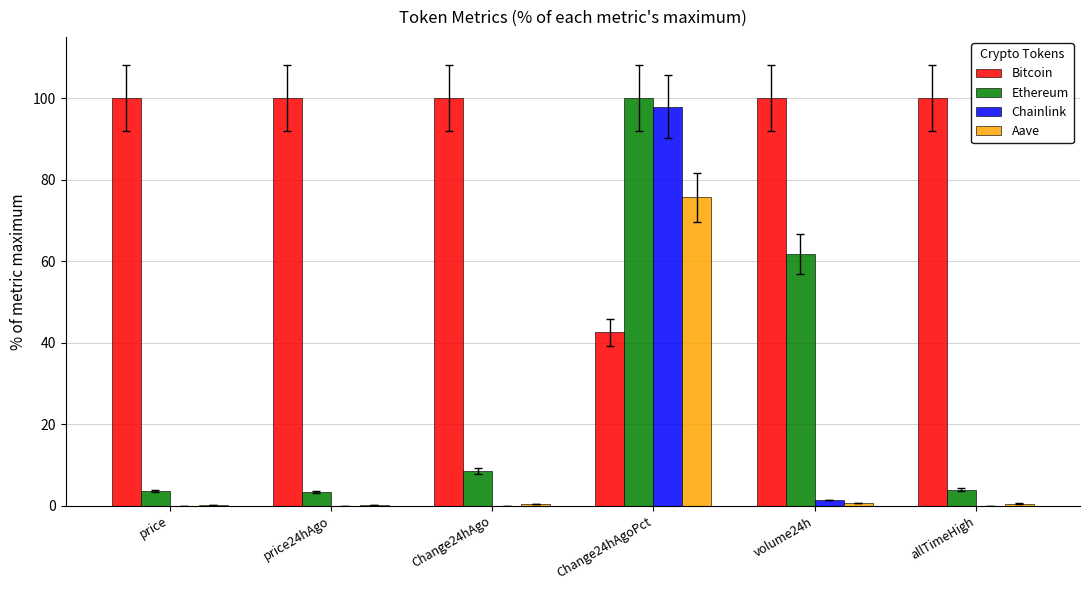

Which series has the largest range (max minus min)?

Chainlink